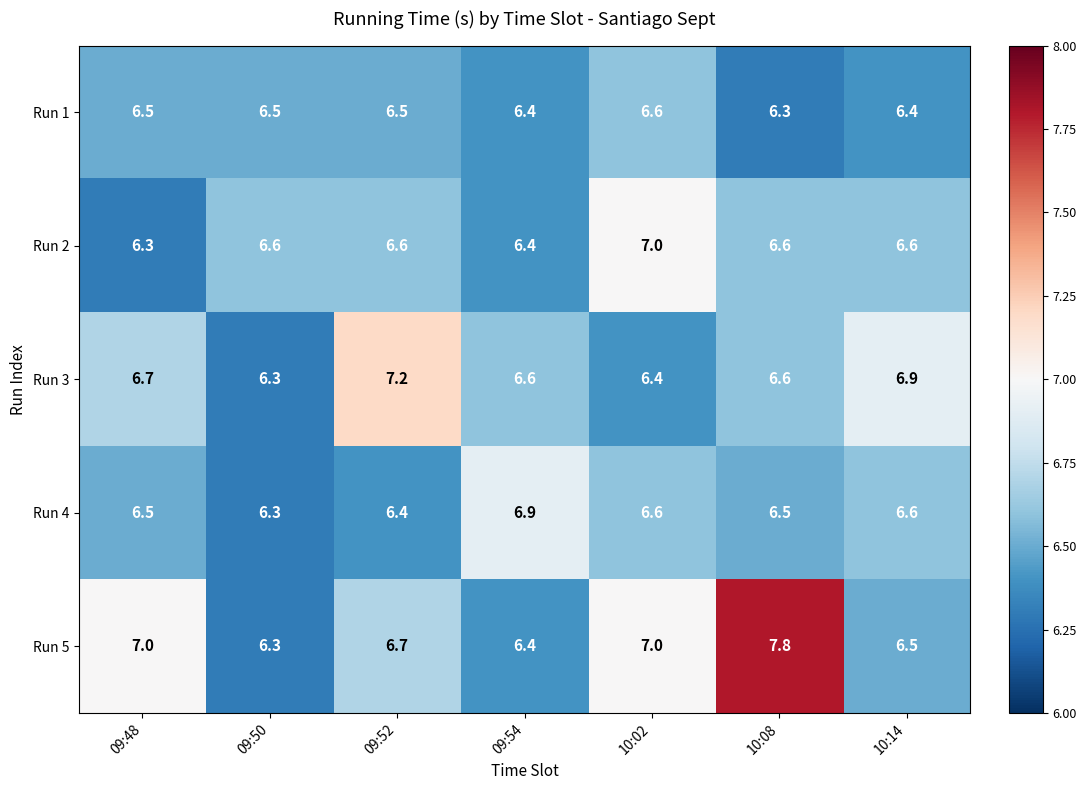

Which category has the highest value across all series?

10:08